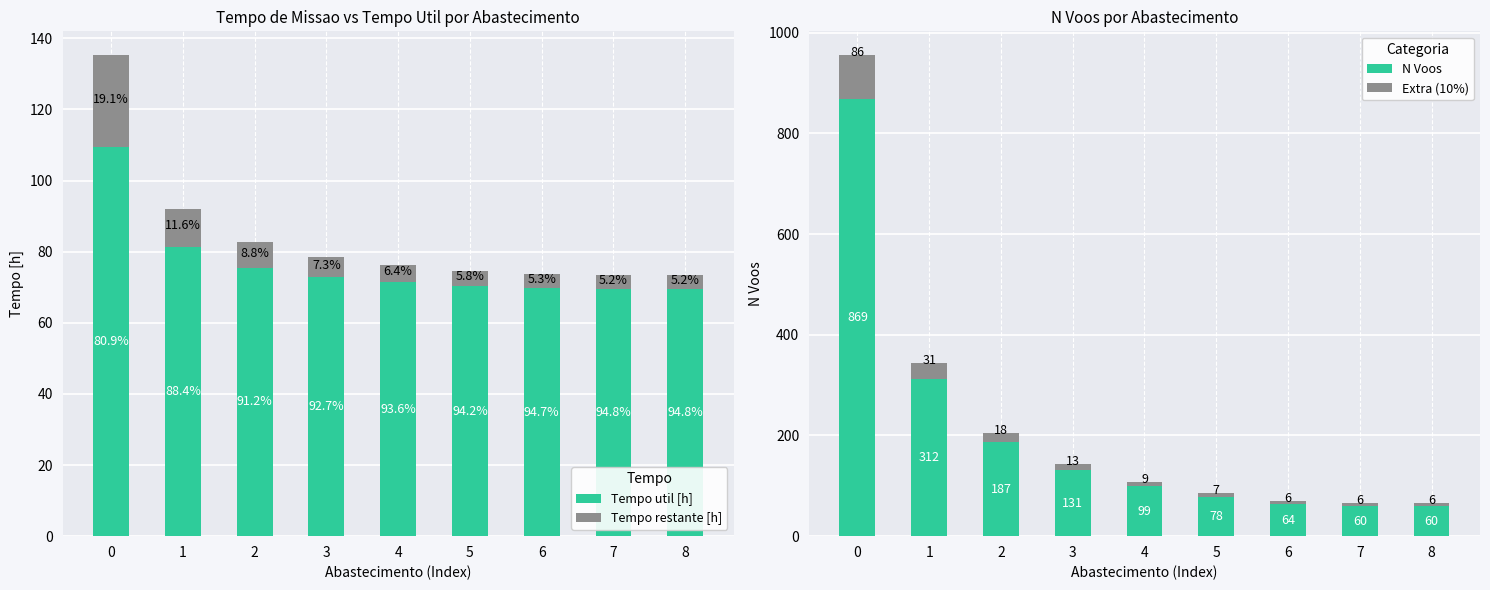

The N Voos series shows 312.0 at 1. True or false?

True